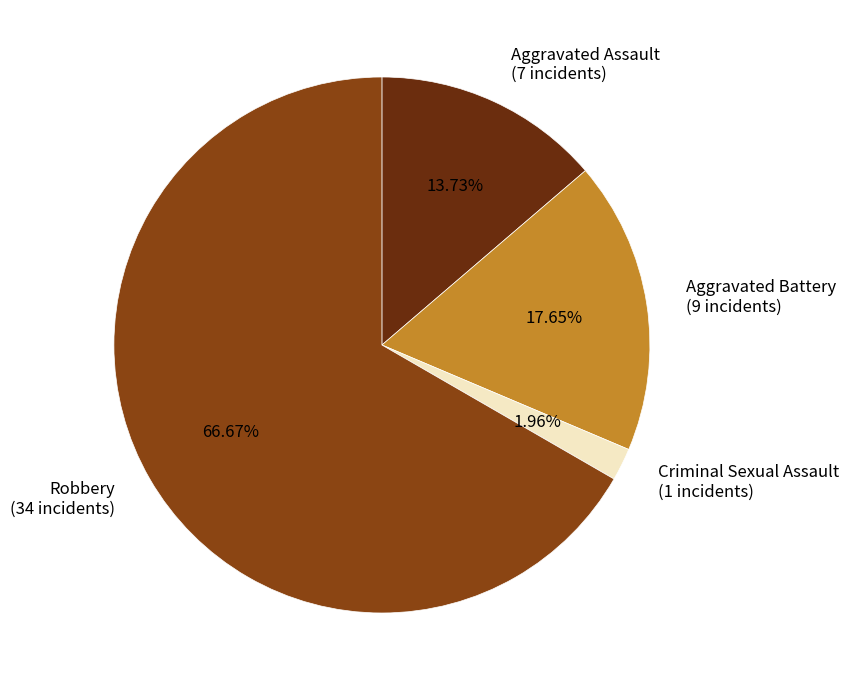

To the nearest percent, what is the difference between the Aggravated Assault and Robbery slice percentages?

53%